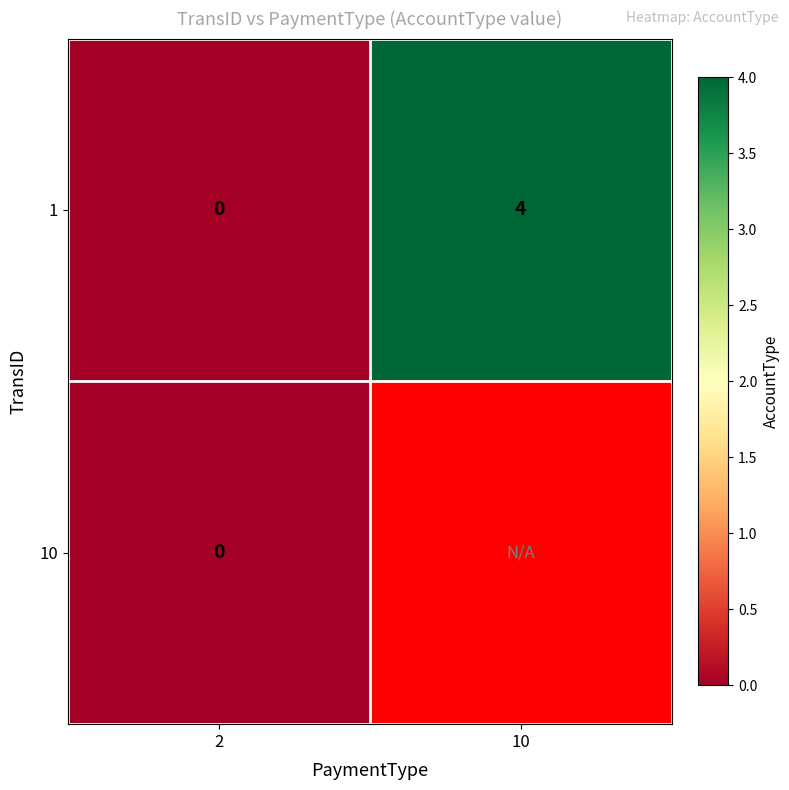

How many data points does each series have?

2